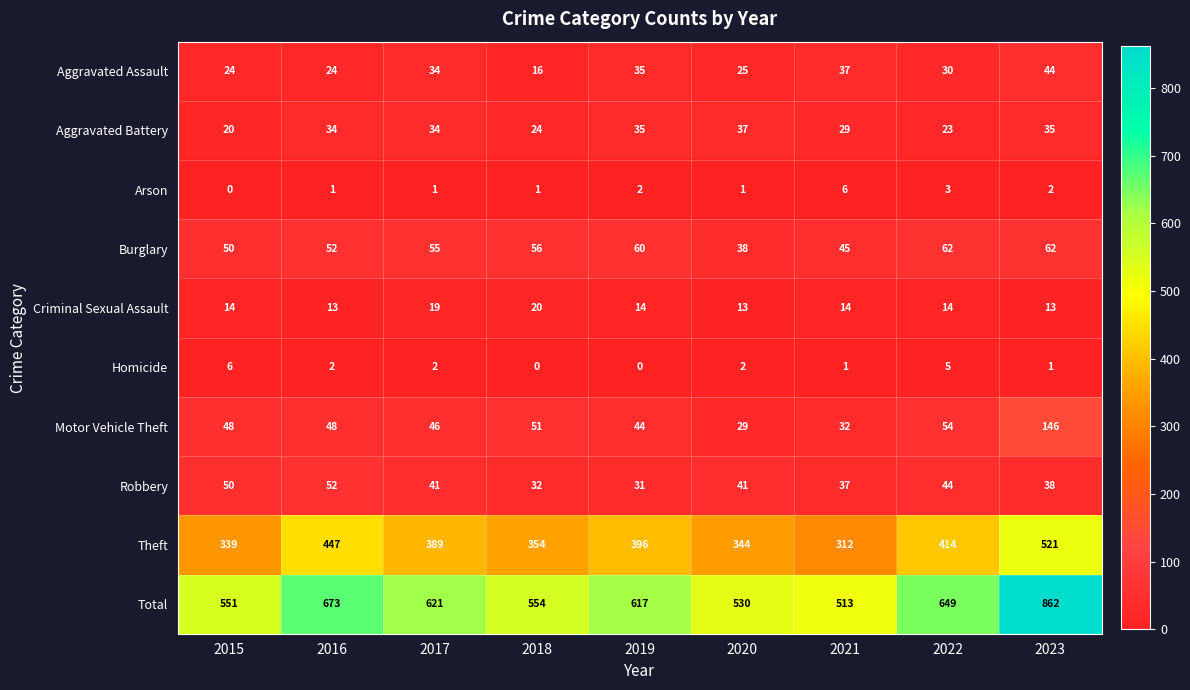

What is the sum of the Motor Vehicle Theft values at 2015 and 2016?

96